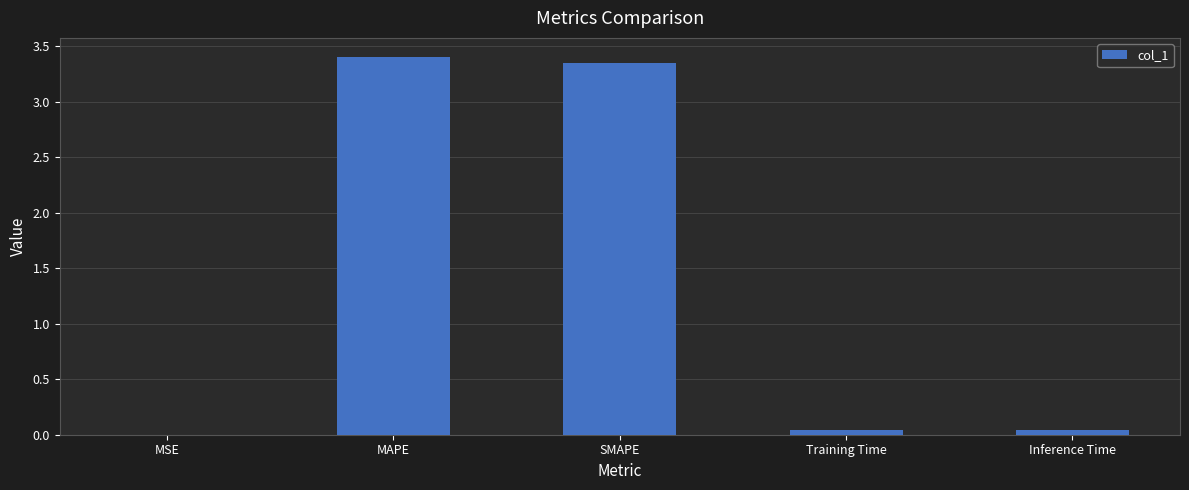

What is the sum of all values?

6.8